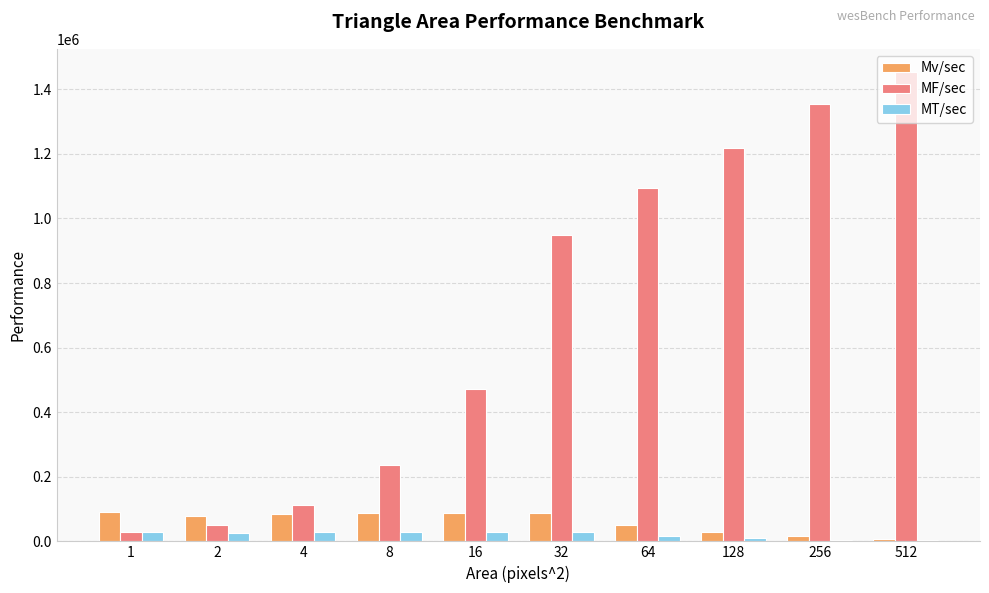

What is the highest value of the Mv/sec series?

89476.8